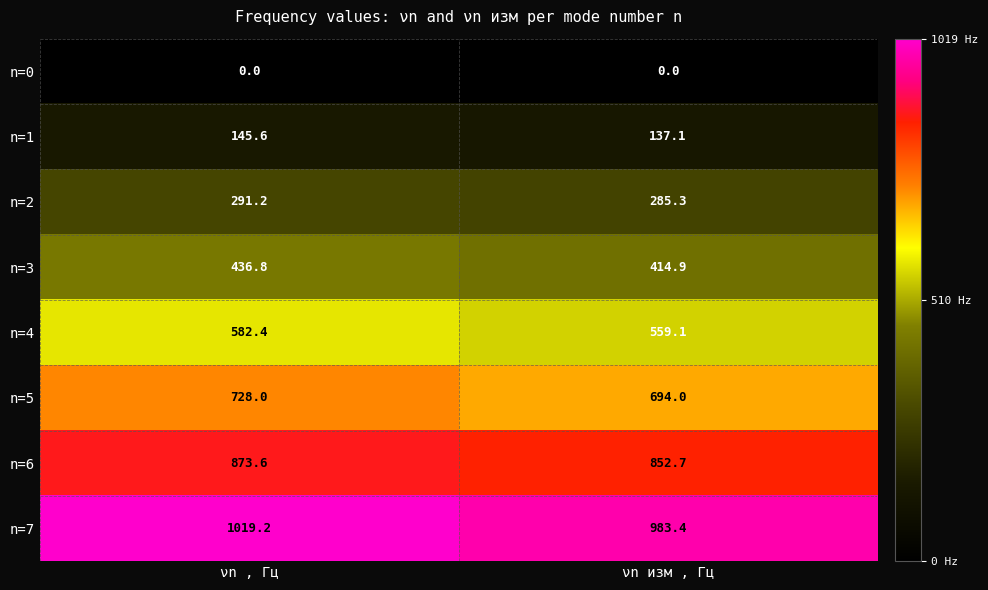

Where is n=6 nearest to the value 863?

νn изм , Гц